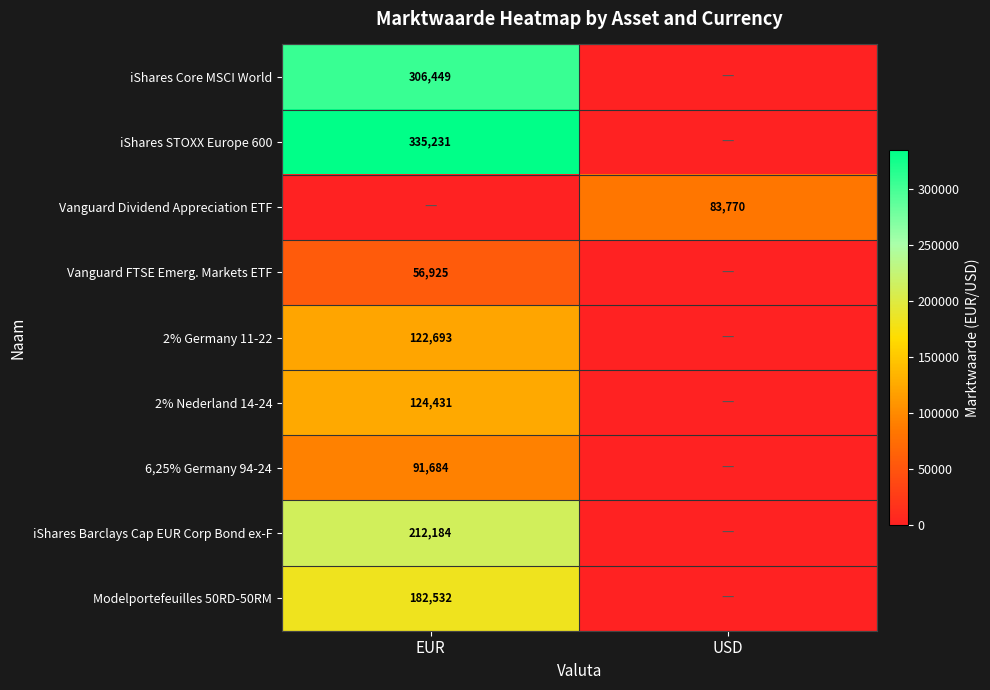

The value of iShares STOXX Europe 600 at EUR is 567875. True or false?

False